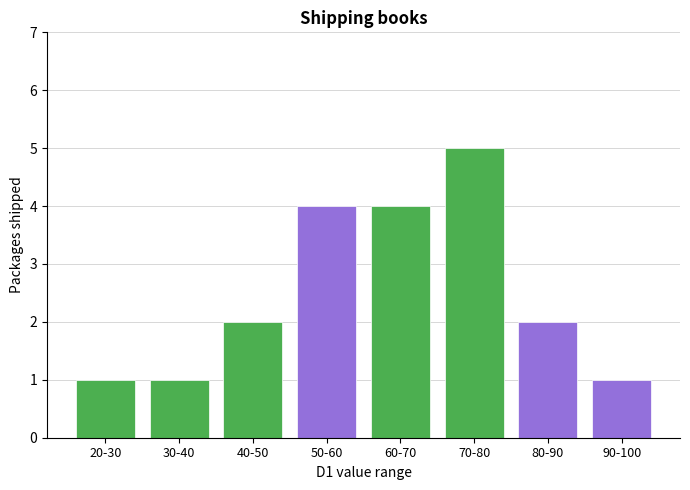

Reading left to right, extract all data points from this chart.

1	1	2	4	4	5	2	1